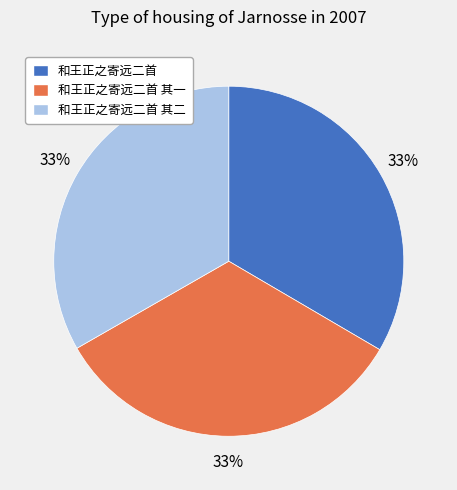

To the nearest percent, what is the combined percentage of 和王正之寄远二首 and 和王正之寄远二首 其二?

67%